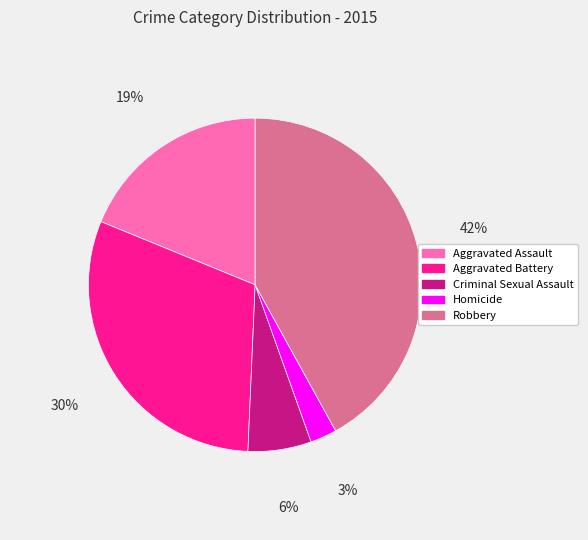

Count the number of slices in the pie.

5